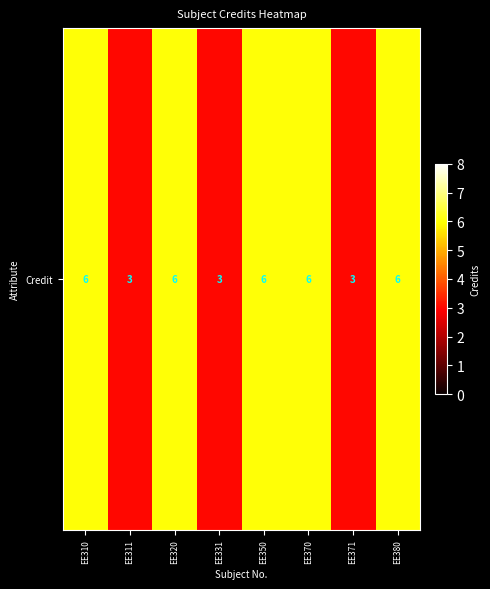

Count the number of categories in the chart.

8